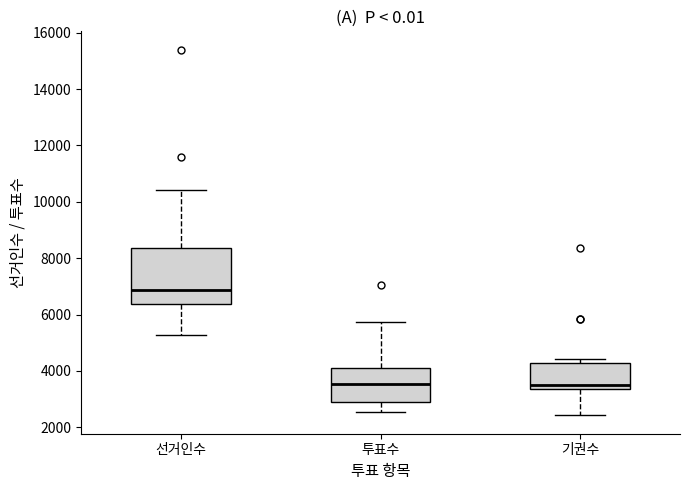

Where is the lower edge of the box for 선거인수 on the y-axis? The values are not printed on the chart, so give them approximately, as read against the axis.

6400